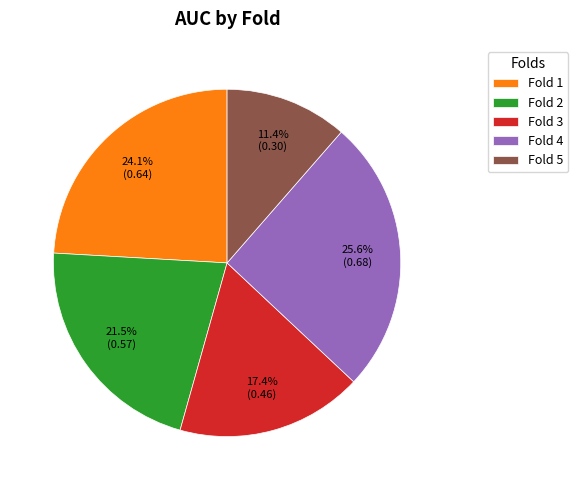

What portion of the pie excludes Fold 1?

75.9%